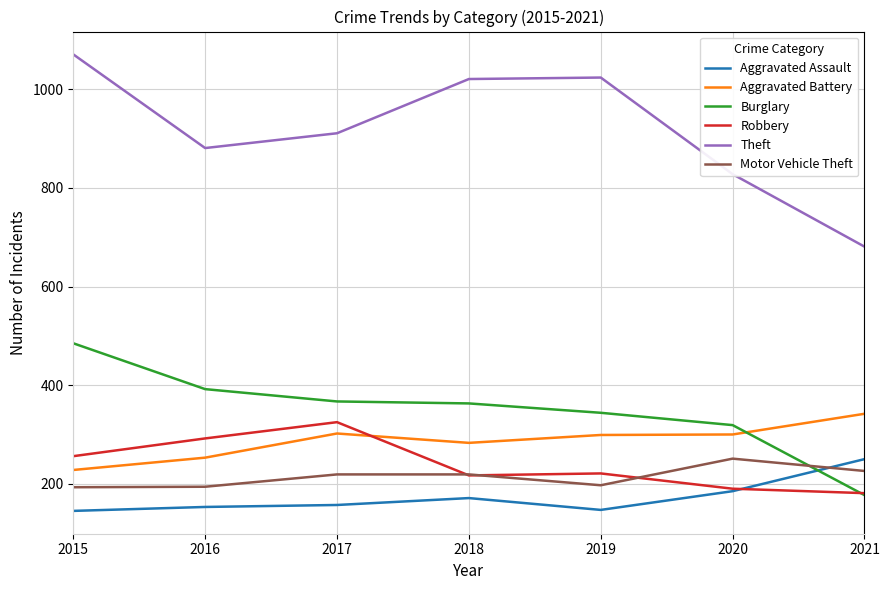

At which category is the sum across all series the highest?

2015